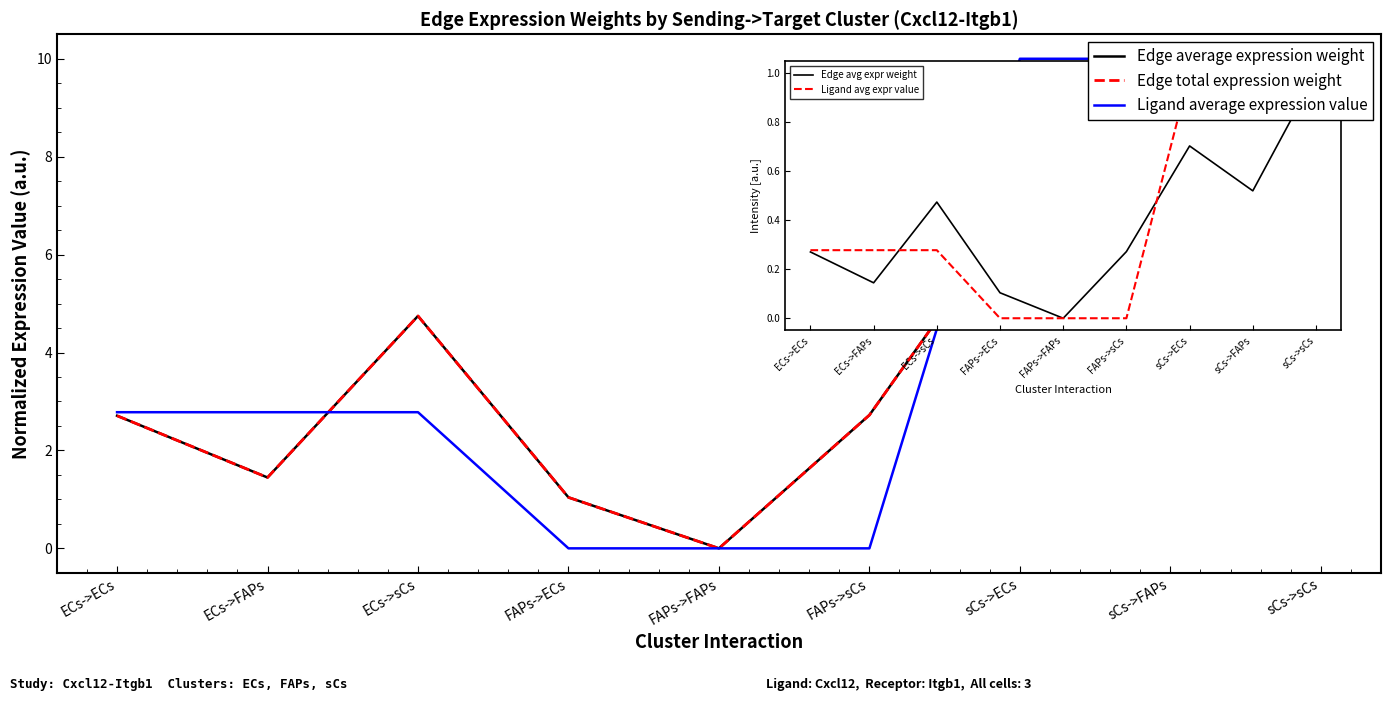

What value does the Edge total expression weight series have at sCs->ECs?

7.0